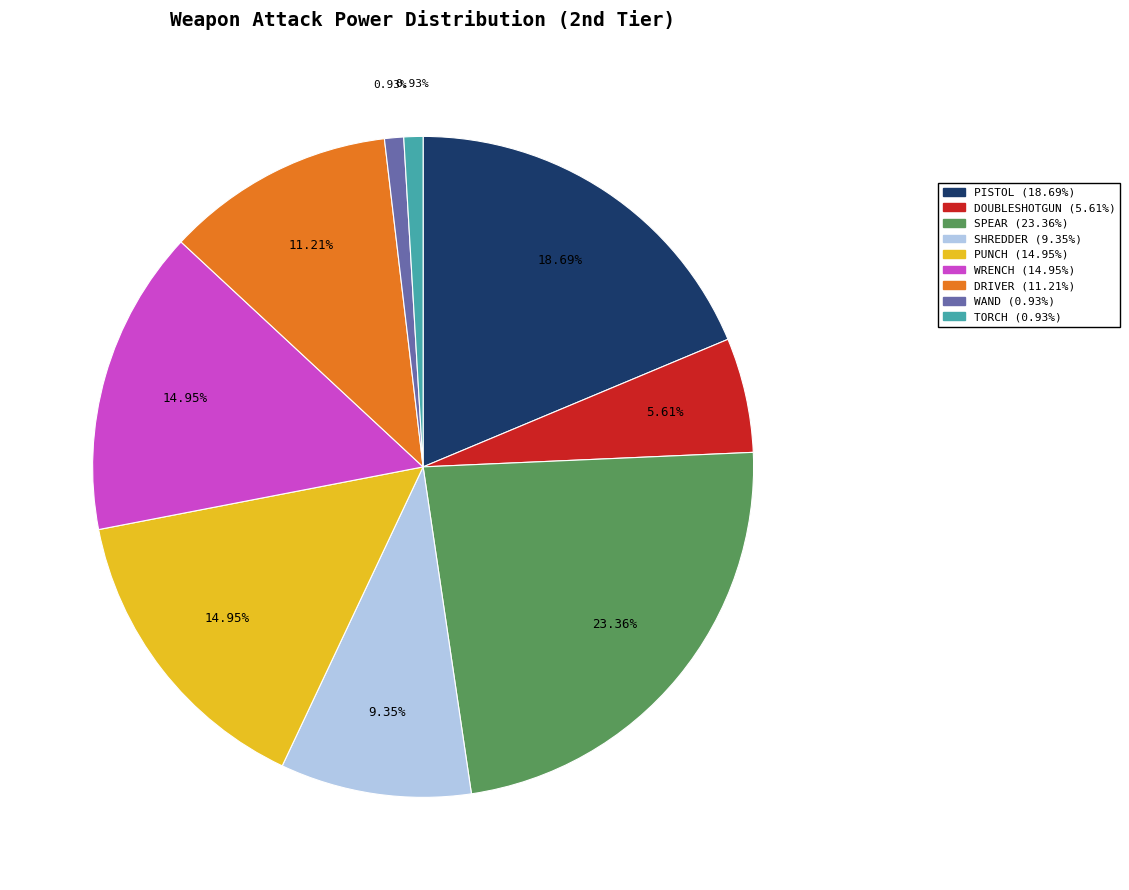

Which category has the biggest portion of the pie?

SPEAR